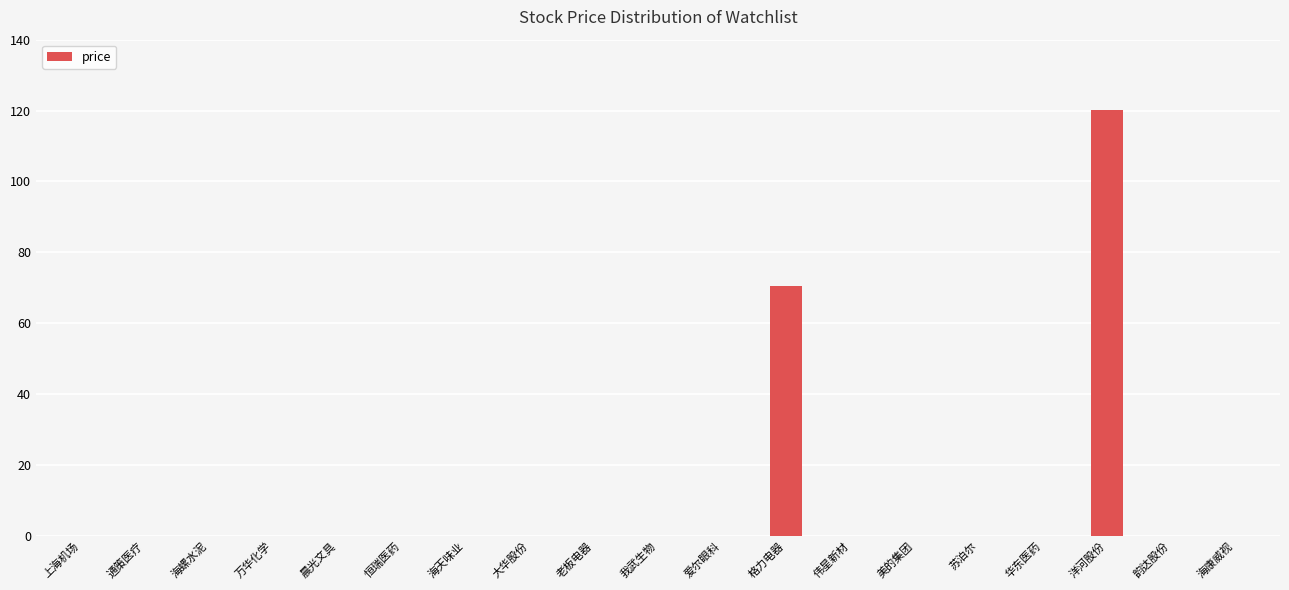

The value at 晨光文具 is 0.0. True or false?

True